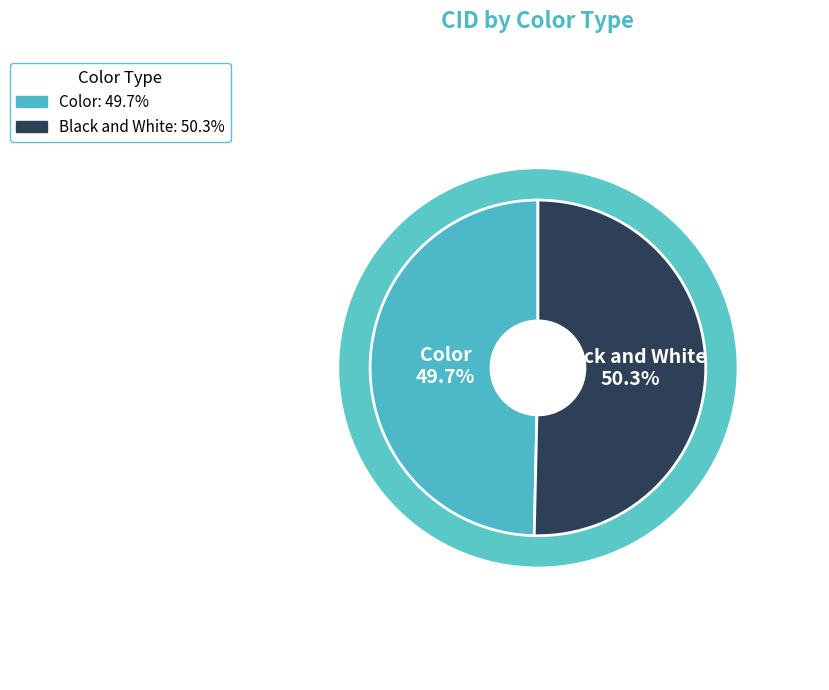

To the nearest percent, what percentage of the pie is Black and White?

50%